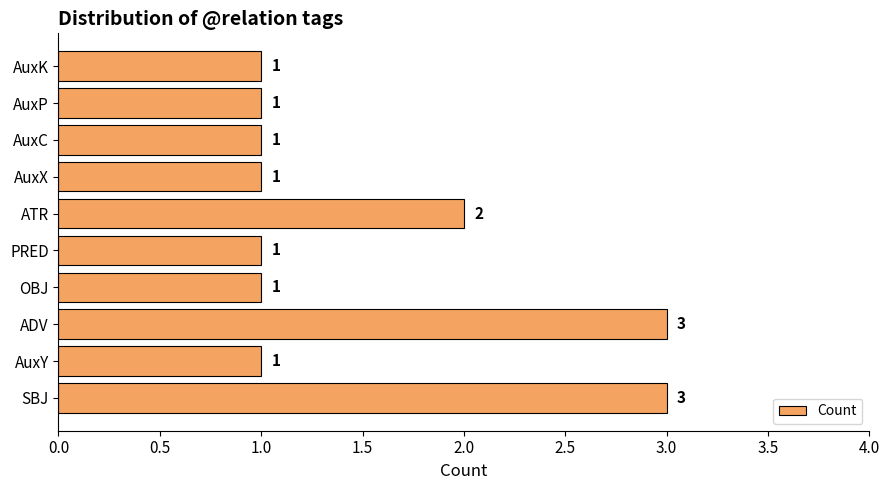

The value at SBJ is 3. True or false?

True